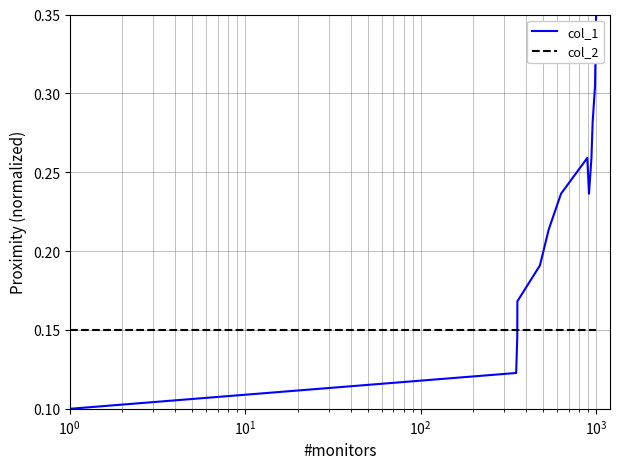

Which series has the largest total across all categories?

col_1